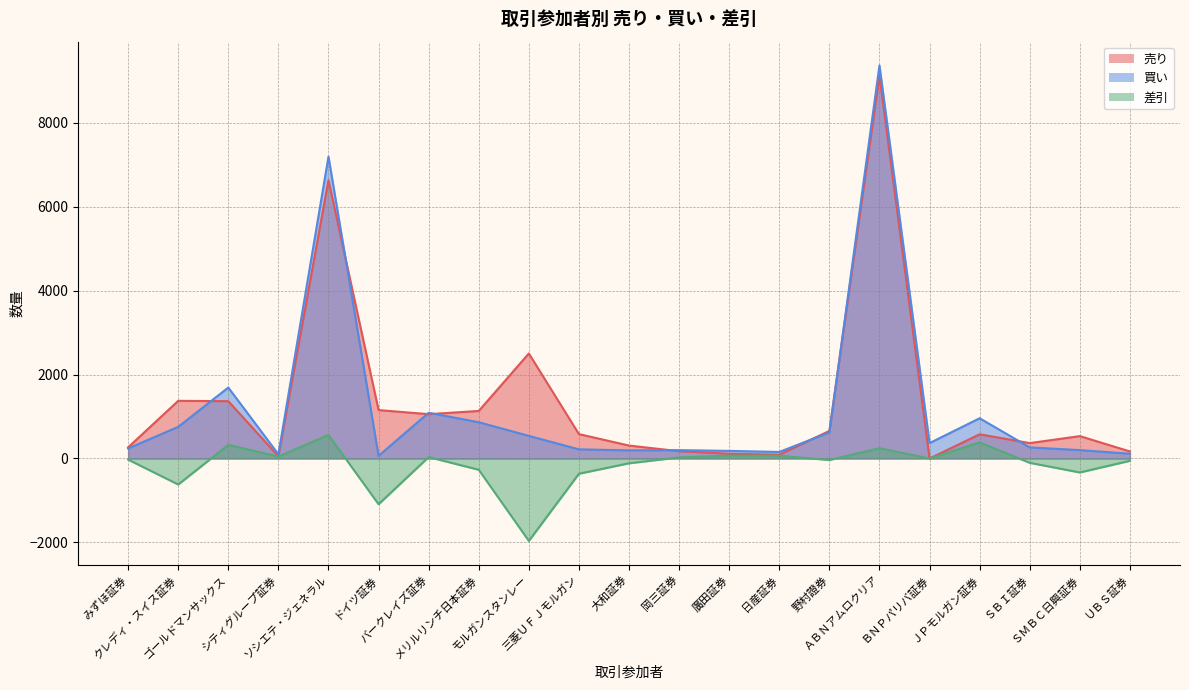

Between 岡三証券 and 三菱ＵＦＪモルガン, which is larger?

三菱ＵＦＪモルガン